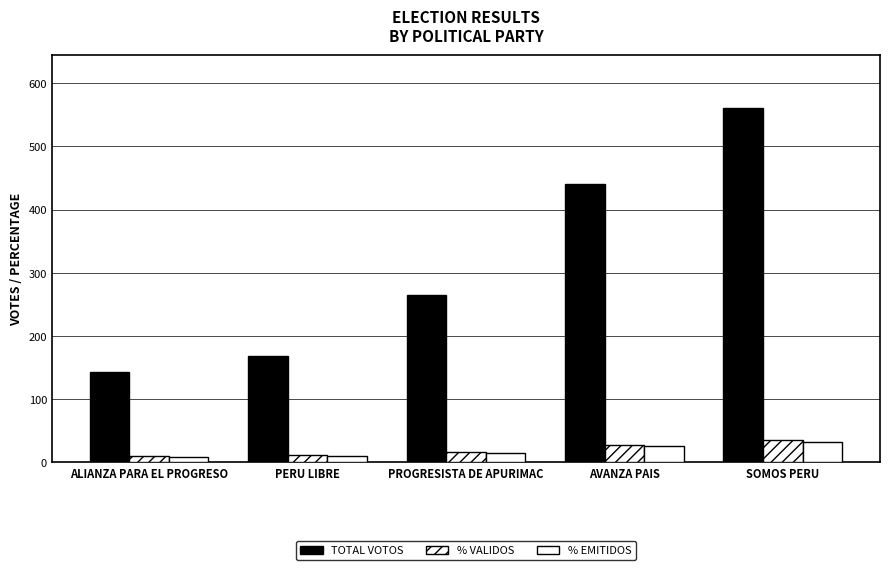

What is the average value of the % VALIDOS series?

20.0